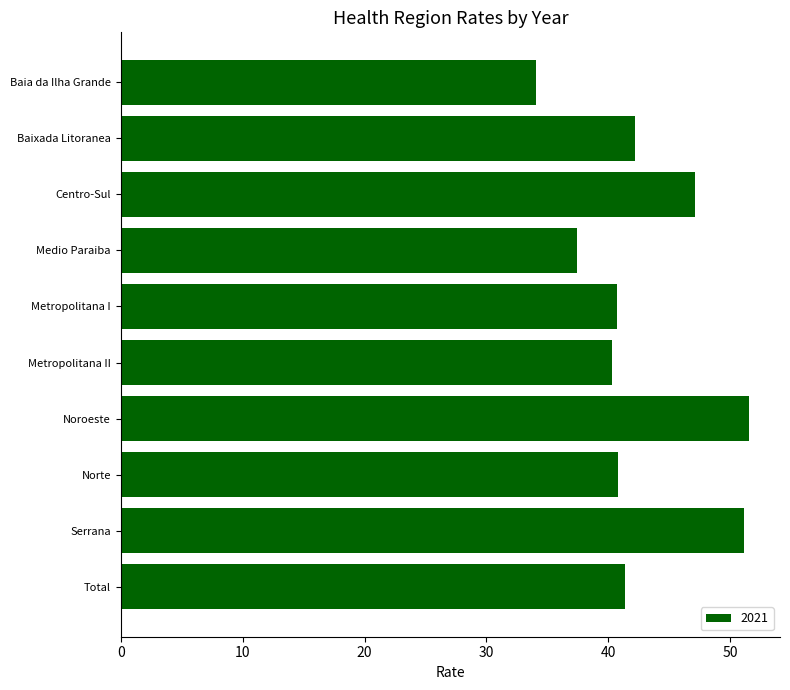

Read the value at Metropolitana I.

40.7